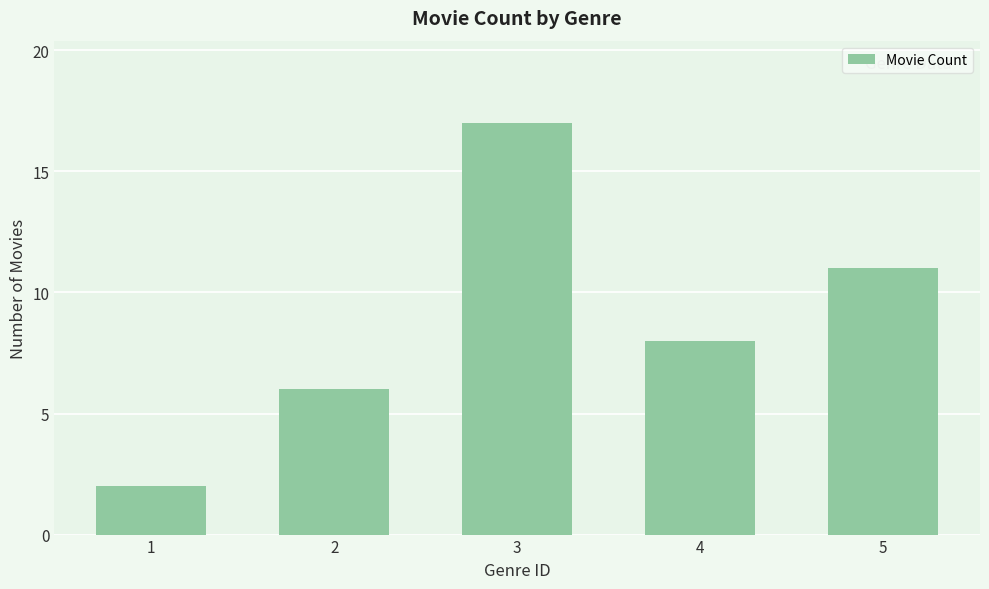

What is the approximate value at 5?

11